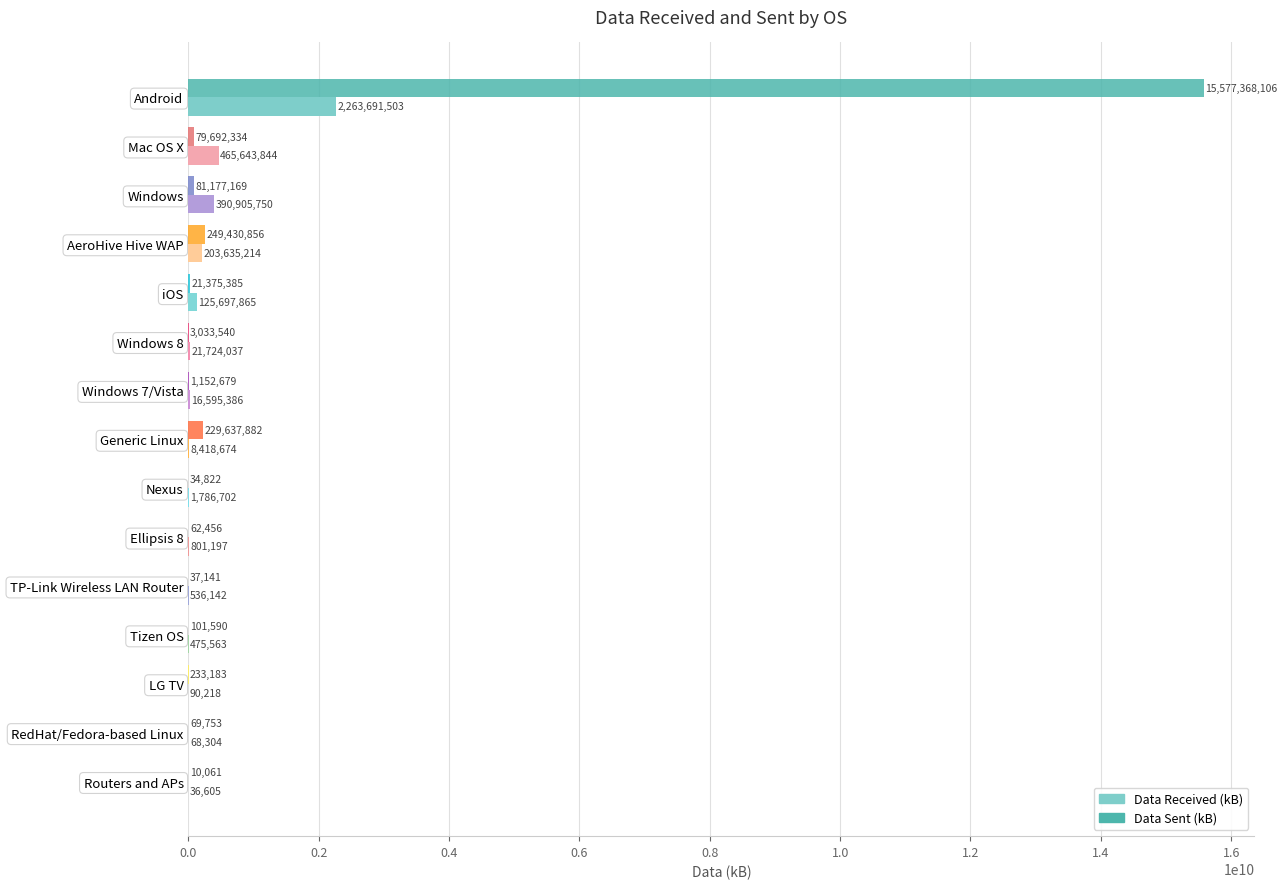

What is the sum of all Data Sent (kB) values?

16243416957